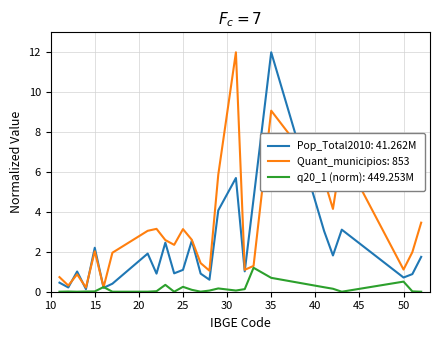

Which series has the largest total across all categories?

Quant_municipios: 853